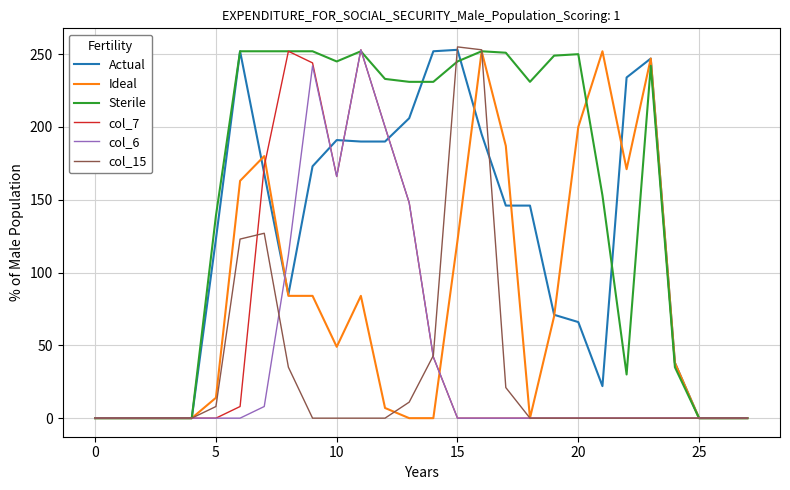

What is the sum of all col_15 values?

876